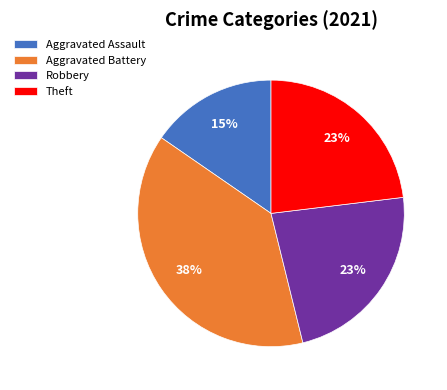

To the nearest percent, what is the combined percentage of Robbery and Theft?

46%